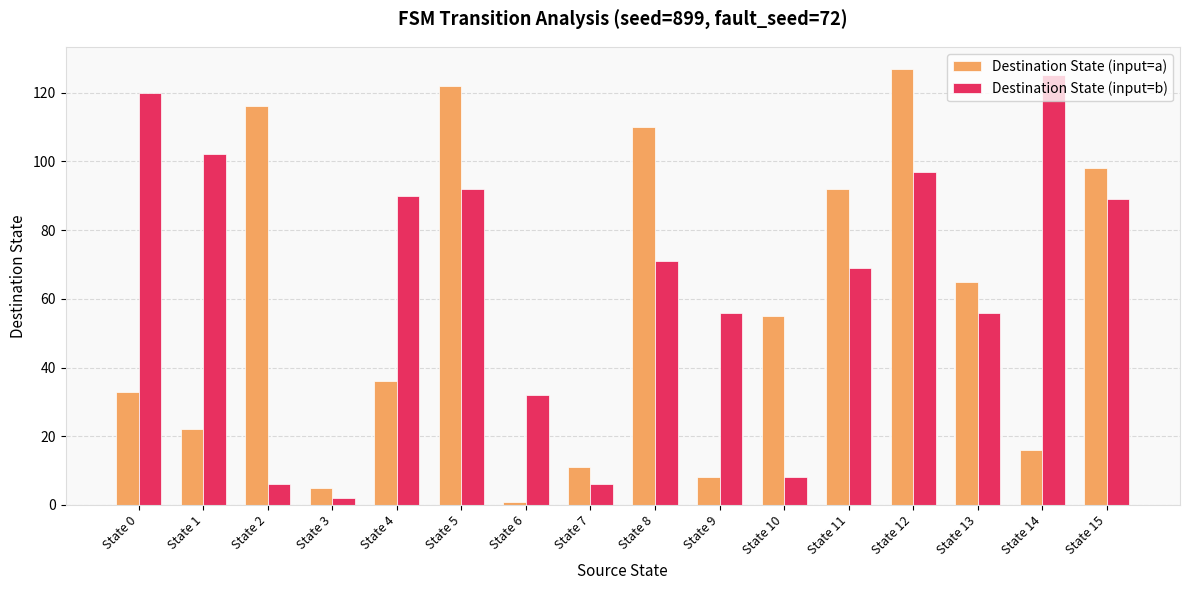

Reading left to right, what are all the values shown in this chart?

Destination State (input=a): State 0=33	State 1=22	State 2=116	State 3=5	State 4=36	State 5=122	State 6=1	State 7=11	State 8=110	State 9=8	State 10=55	State 11=92	State 12=127	State 13=65	State 14=16	State 15=98
Destination State (input=b): State 0=120	State 1=102	State 2=6	State 3=2	State 4=90	State 5=92	State 6=32	State 7=6	State 8=71	State 9=56	State 10=8	State 11=69	State 12=97	State 13=56	State 14=125	State 15=89